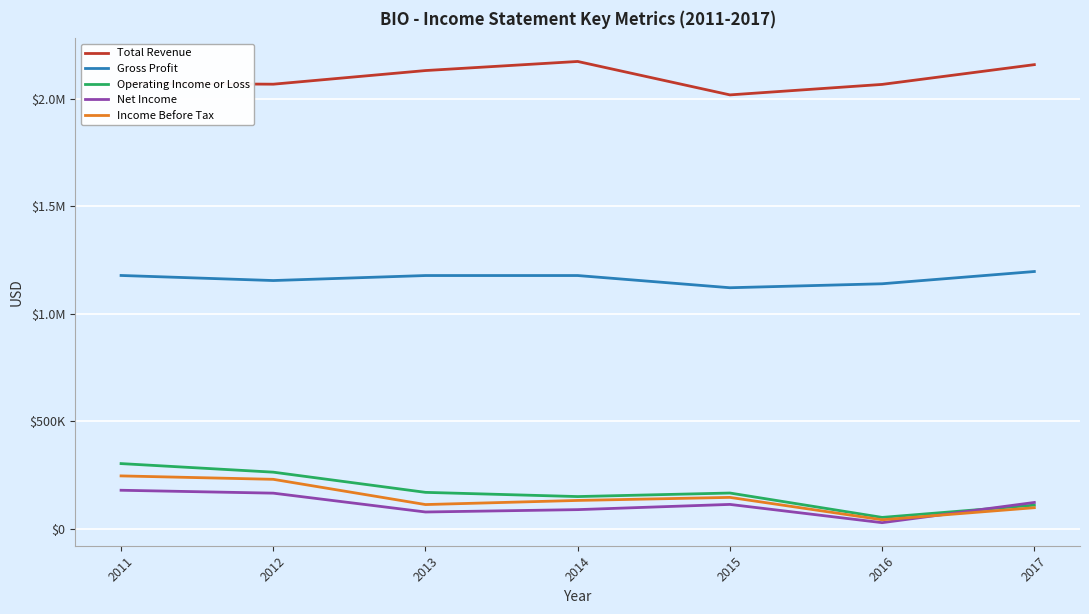

What are all the series names shown in the legend?

Total Revenue, Gross Profit, Operating Income or Loss, Net Income, Income Before Tax